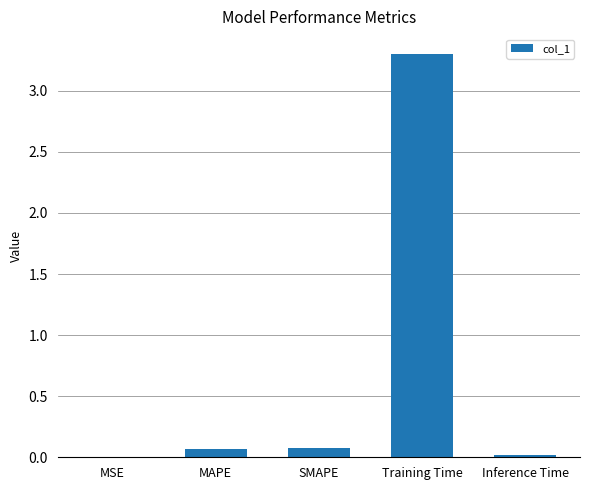

What is the change in value from SMAPE to Training Time?

+3.2